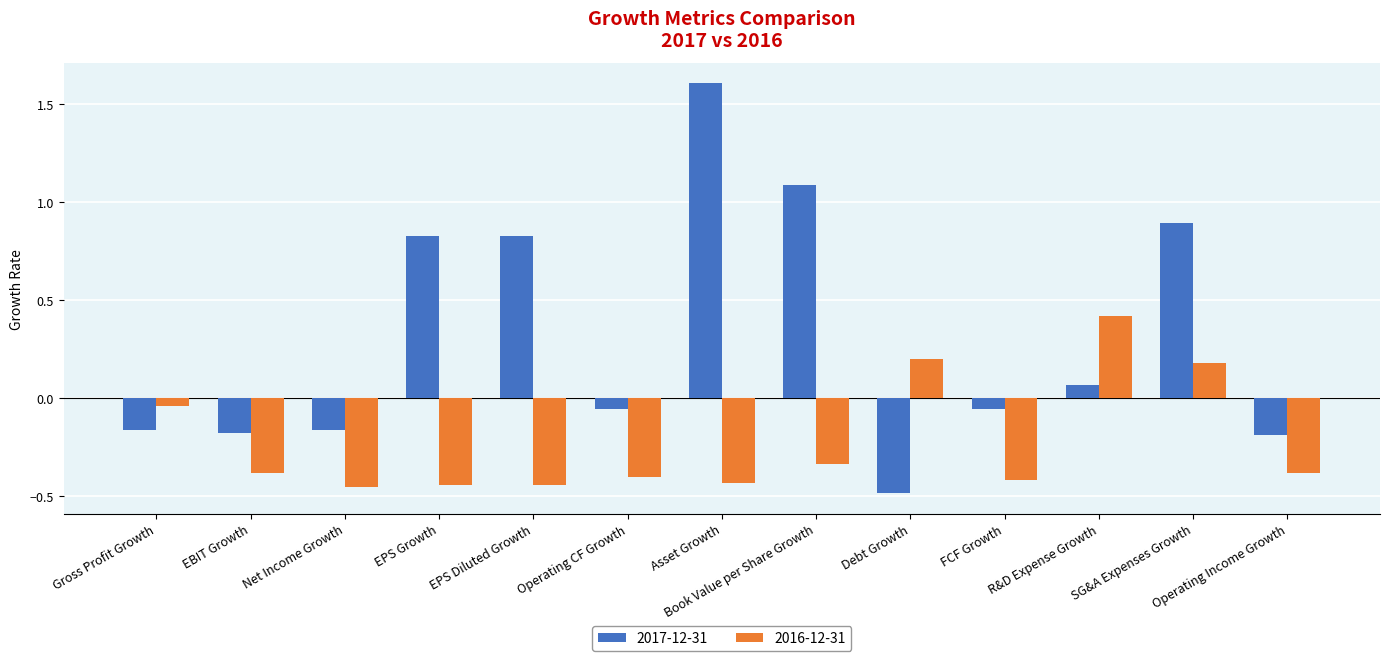

How many negative values does the 2017-12-31 series have?

7